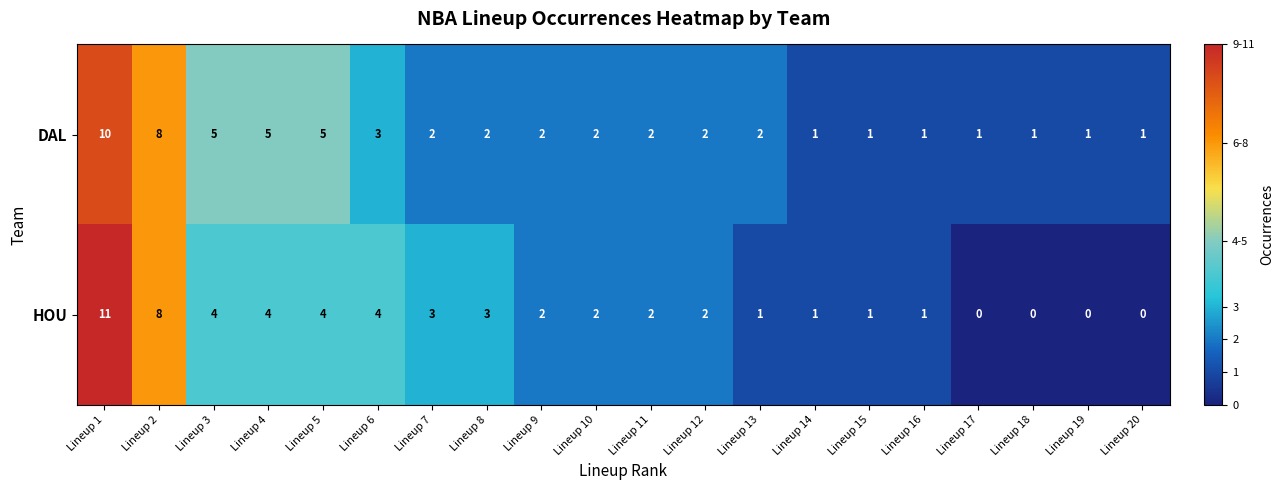

Which series has the largest total across all categories?

DAL